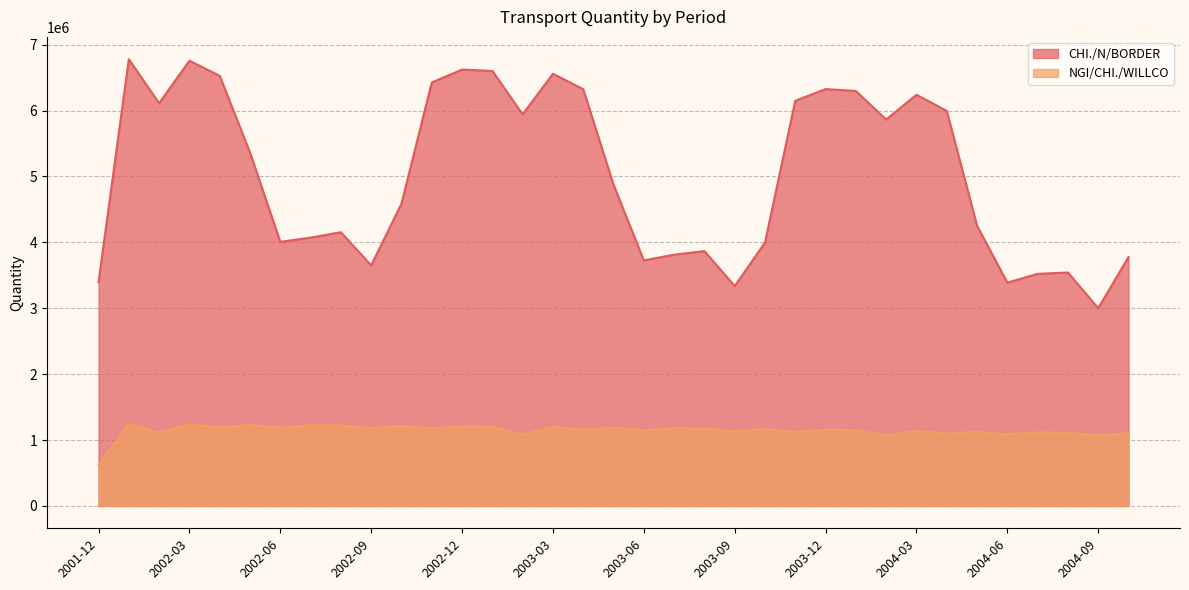

What is the lowest value of the CHI./N/BORDER series?

3000372.1